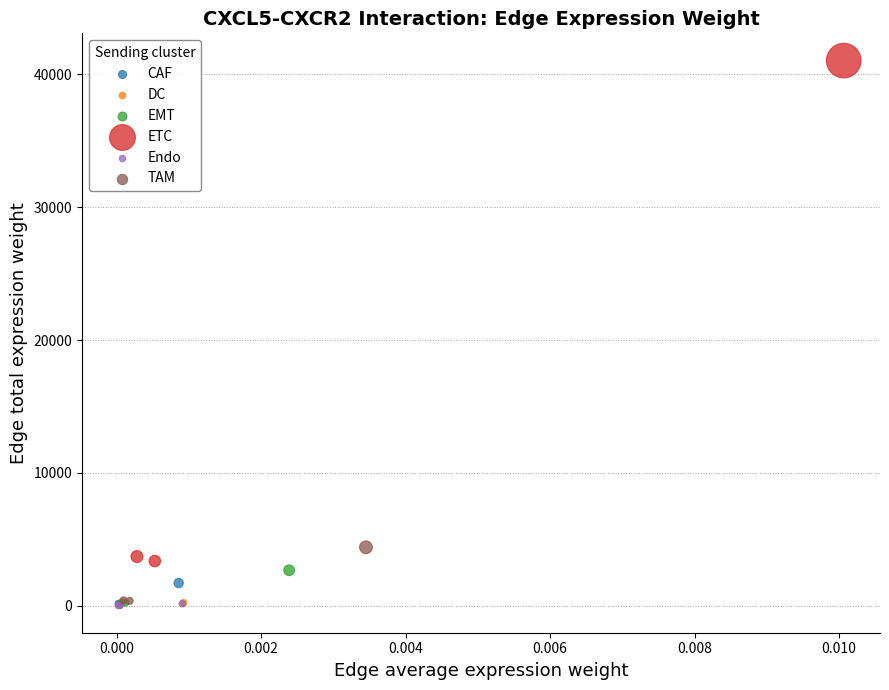

Which series reaches the maximum Y coordinate?

ETC